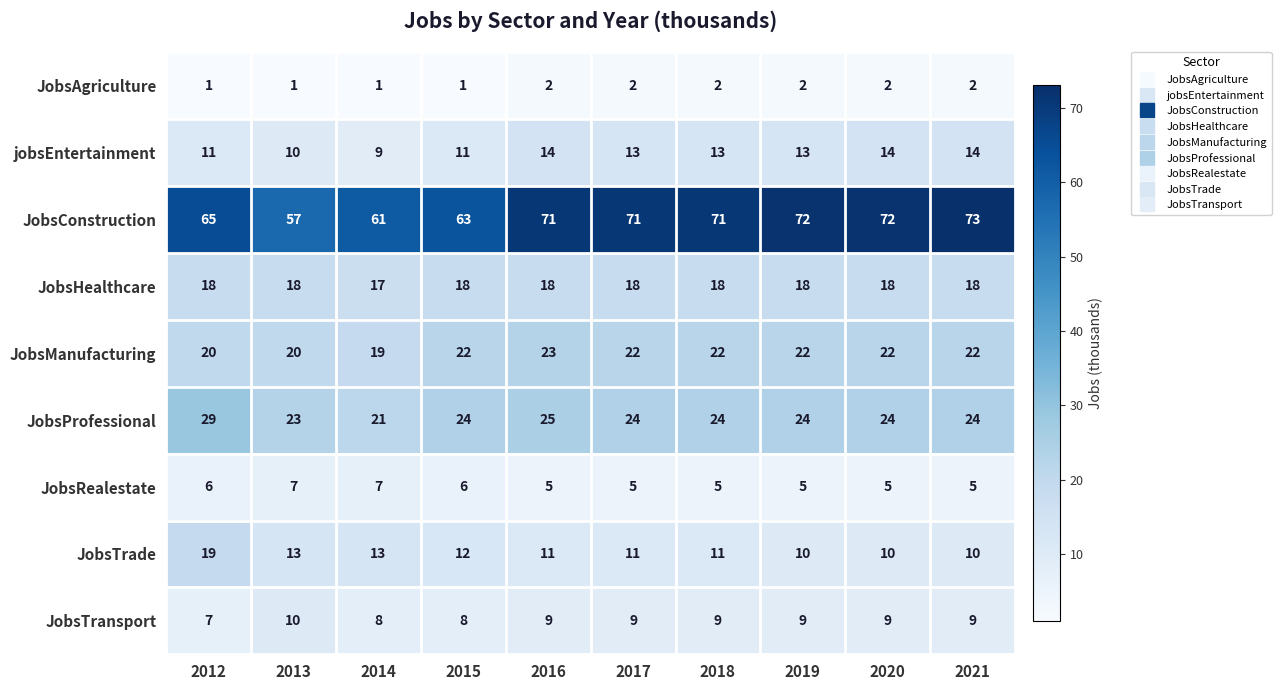

The value of JobsConstruction at 2015 is 98. True or false?

False